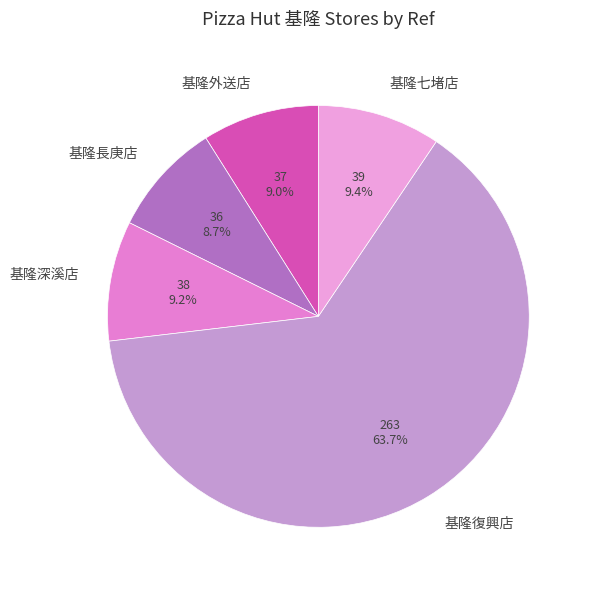

Which slice is the largest?

基隆復興店